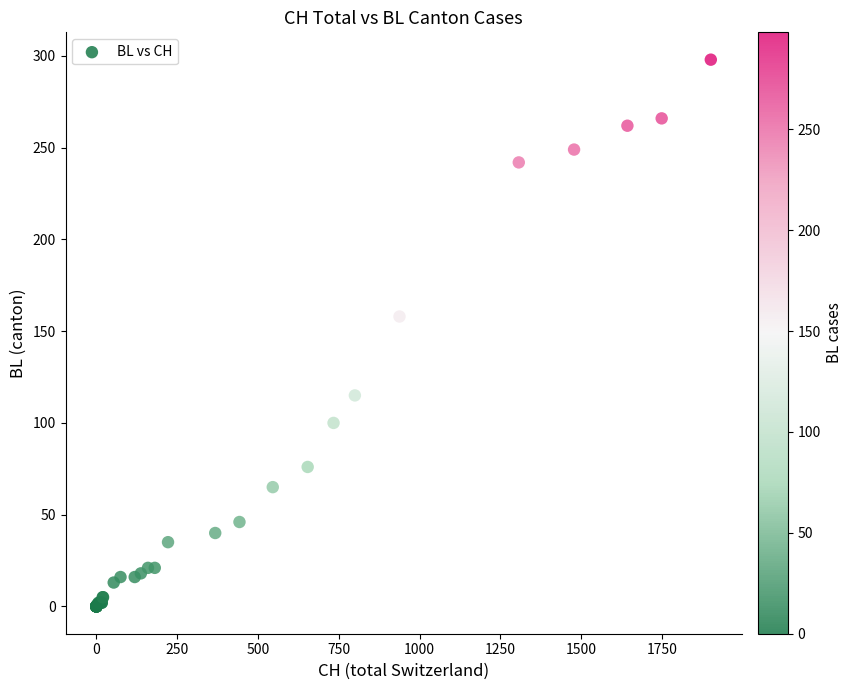

What Y value in the scatter plot is closest to 149?

158